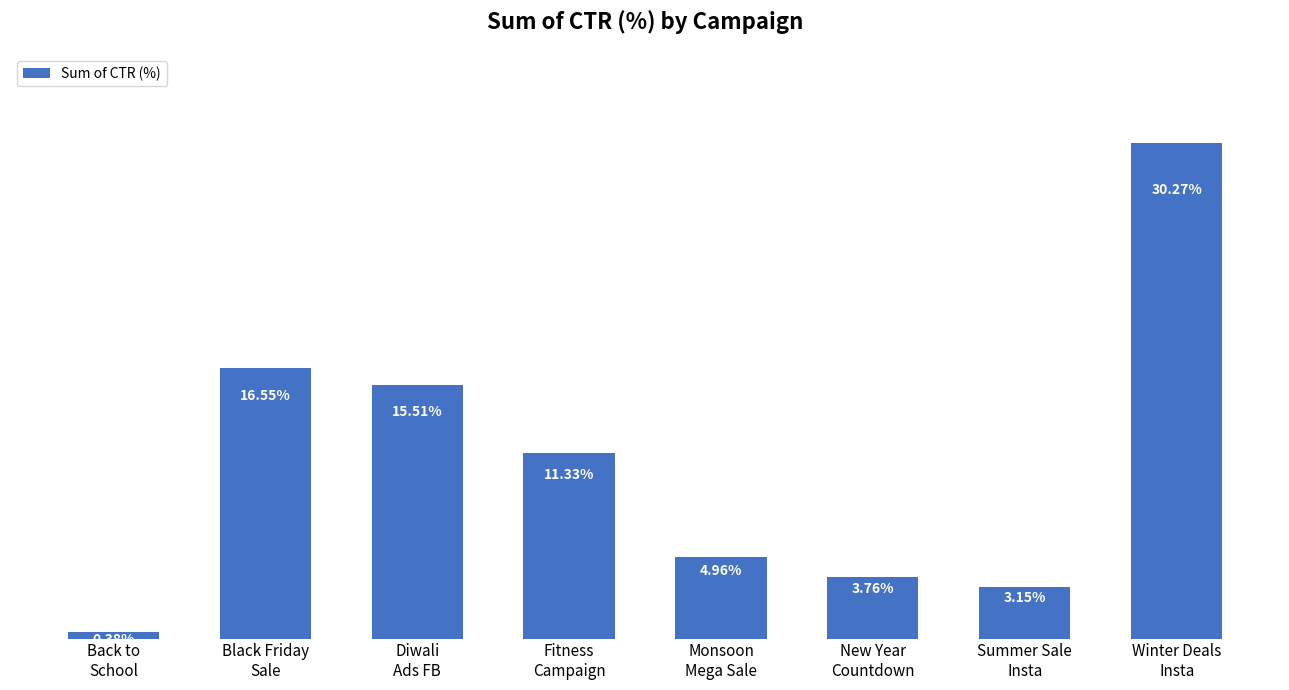

List the labels in order of value, smallest first.

Back to
School, Summer Sale
Insta, New Year
Countdown, Monsoon
Mega Sale, Fitness
Campaign, Diwali
Ads FB, Black Friday
Sale, Winter Deals
Insta